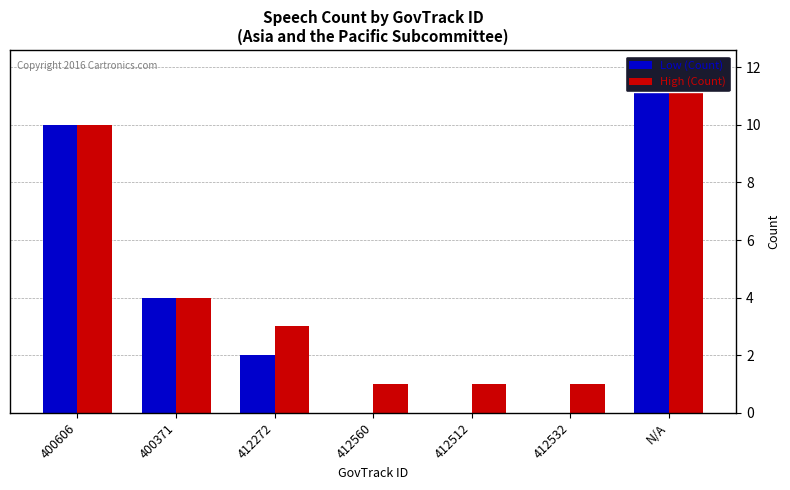

What is the difference between the maximum and minimum values in the High (Count) series?

11